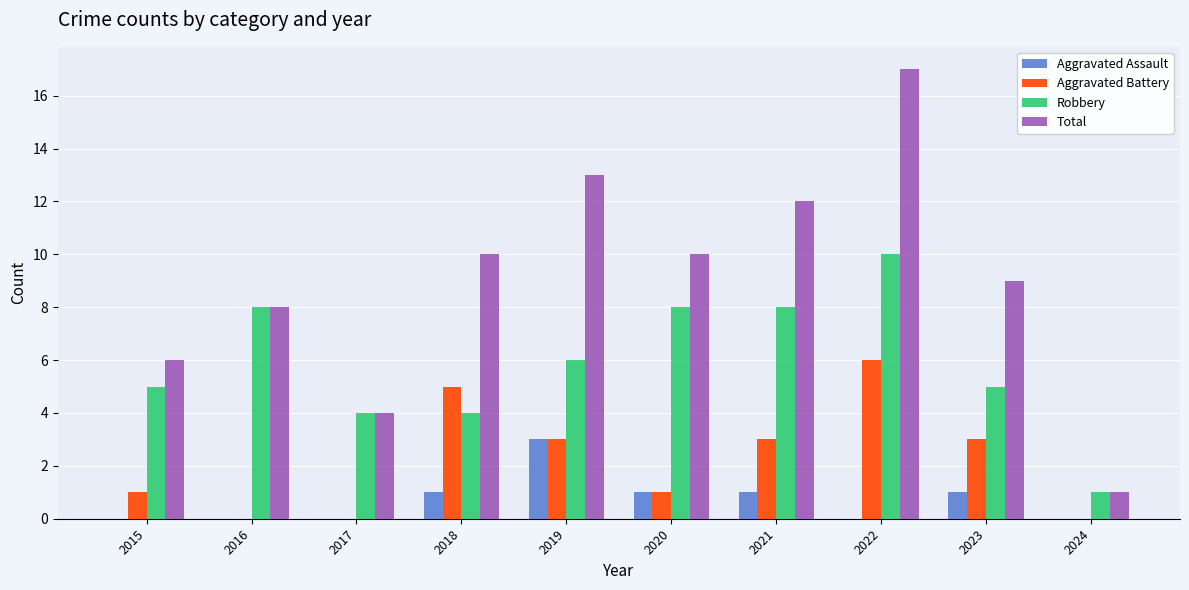

The Aggravated Assault series shows 2 at 2022. True or false?

False